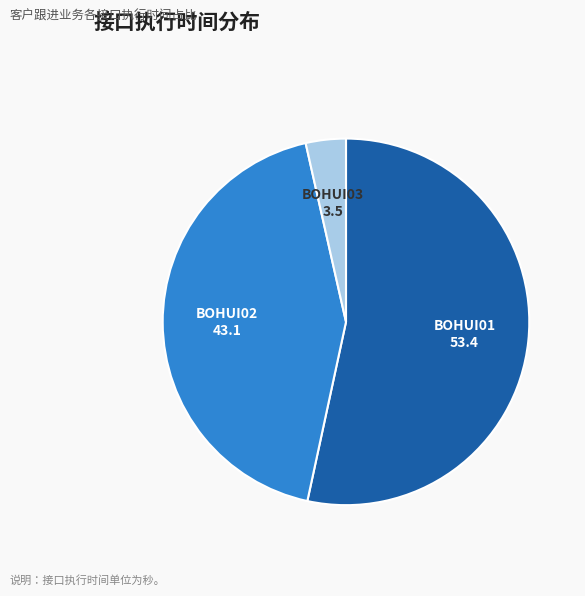

Does any single category account for the majority?

Yes